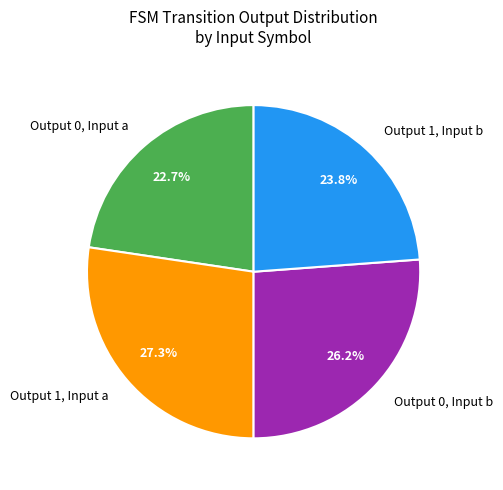

Rank the categories by value from highest to lowest.

Output 1, Input a, Output 0, Input b, Output 1, Input b, Output 0, Input a